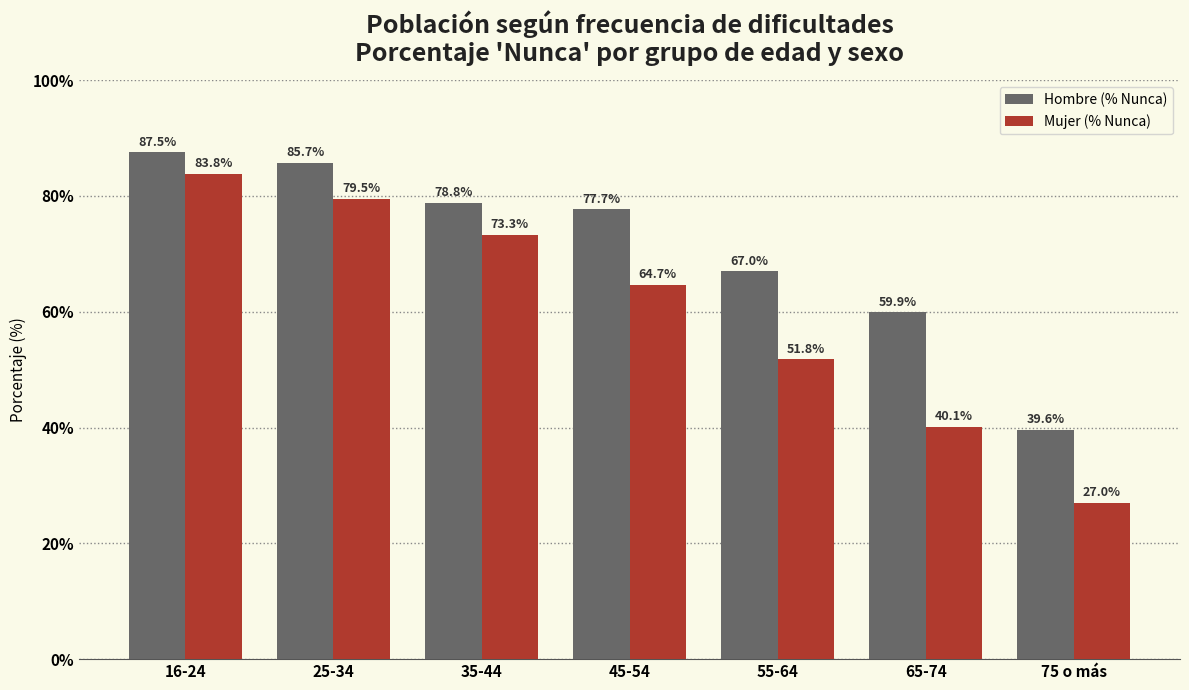

Are the bars horizontal?

No